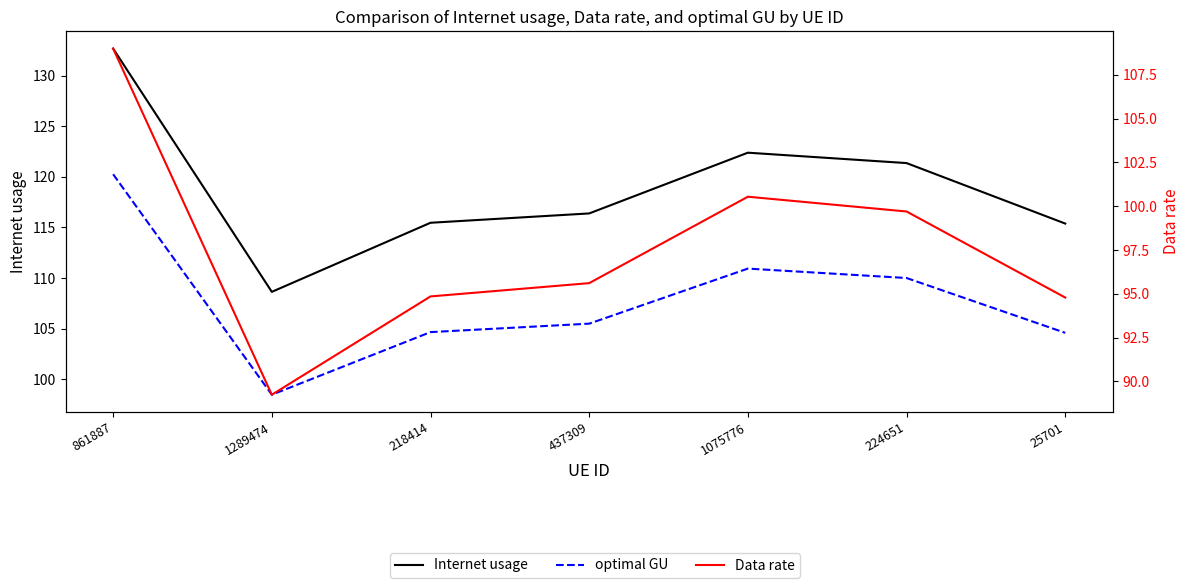

How many categories are shown in the chart?

7